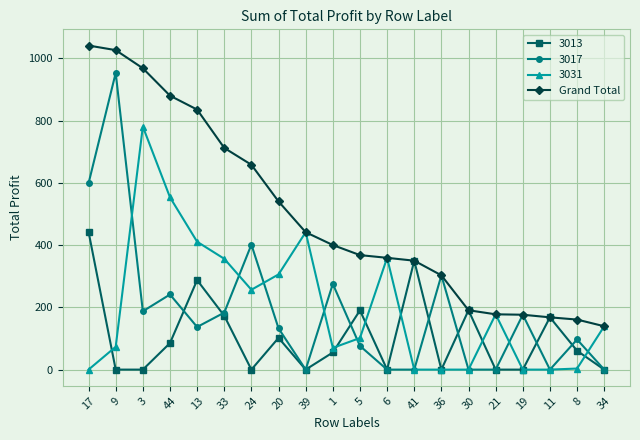

What is the difference between the highest and lowest values at 41?

349.8